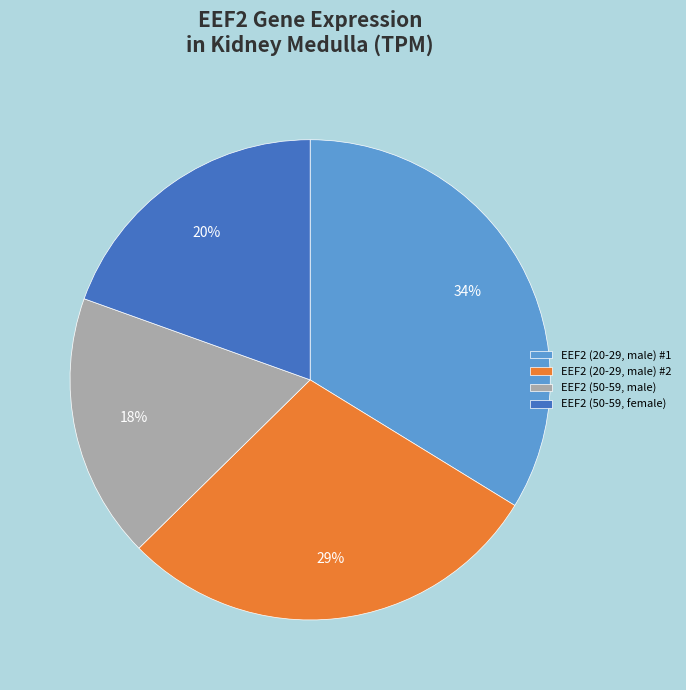

To the nearest percent, what is the average slice percentage?

25%